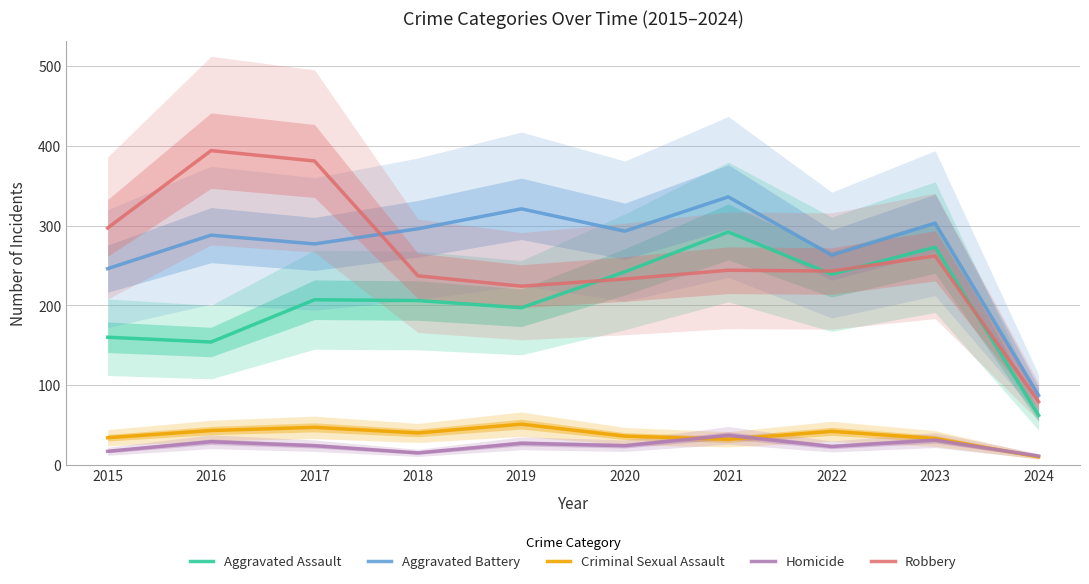

List the series in order of their peak value, highest first.

Robbery, Aggravated Battery, Aggravated Assault, Criminal Sexual Assault, Homicide